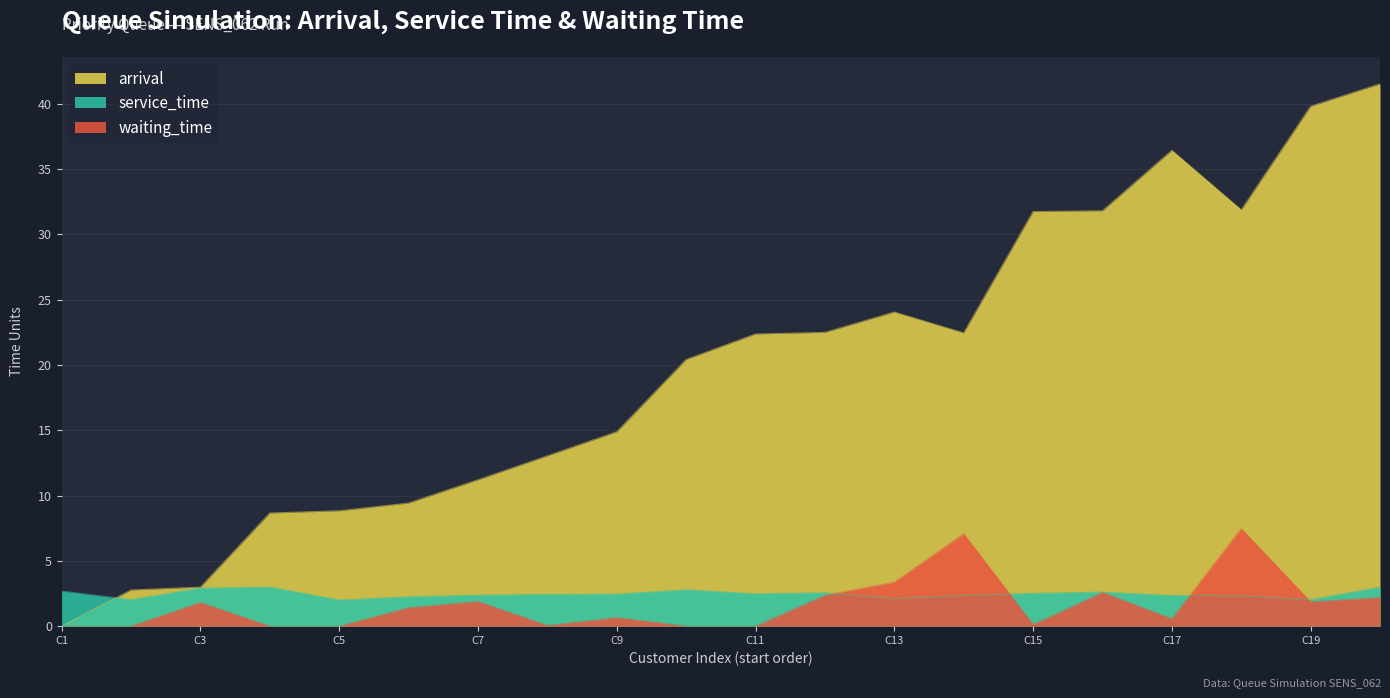

Is it true that arrival equals 3.0 at C3?

True